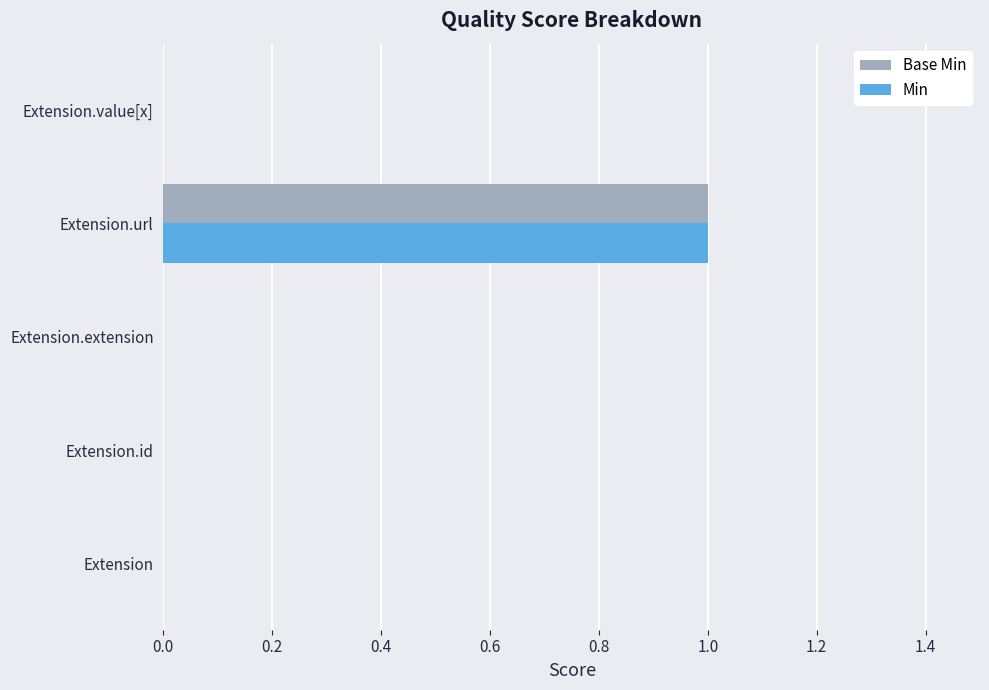

The value of Base Min at Extension.id is 0. True or false?

True